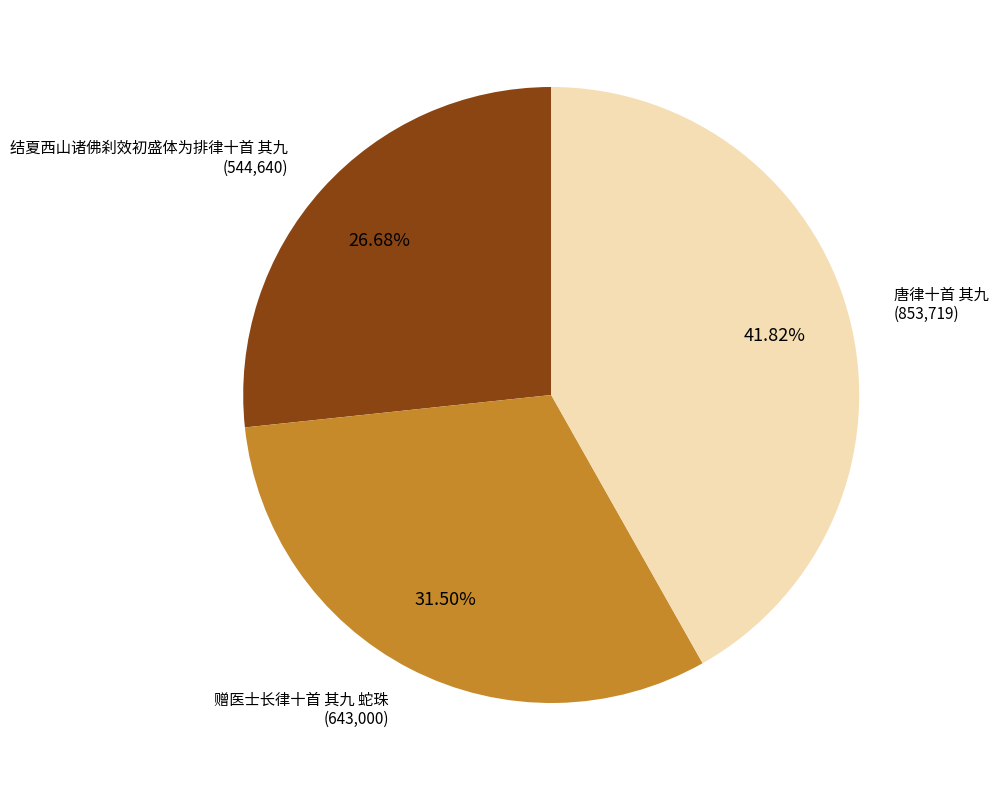

Is there a majority slice in this chart?

No